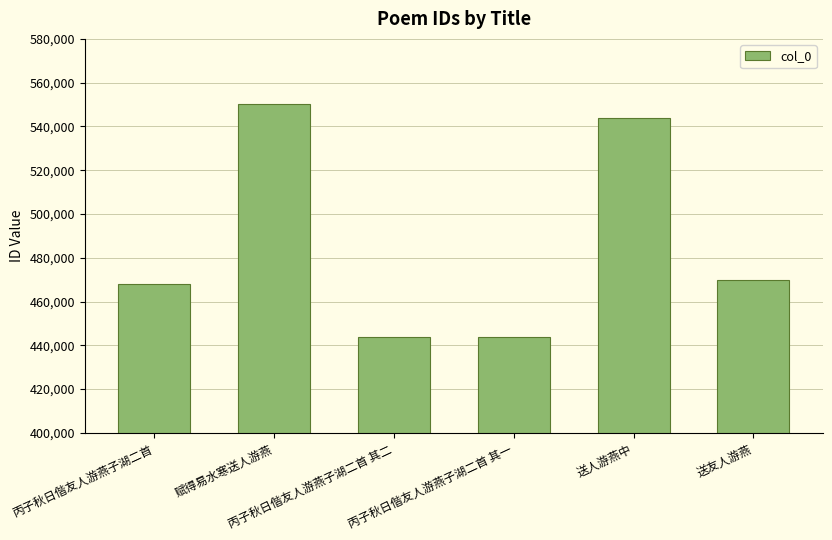

How many bars are there in total?

6